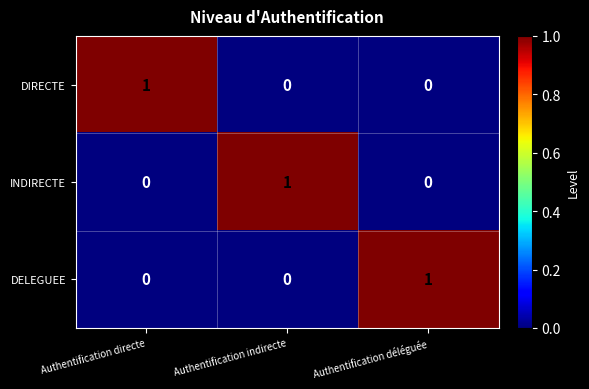

At how many categories does at least one series exceed 0?

3